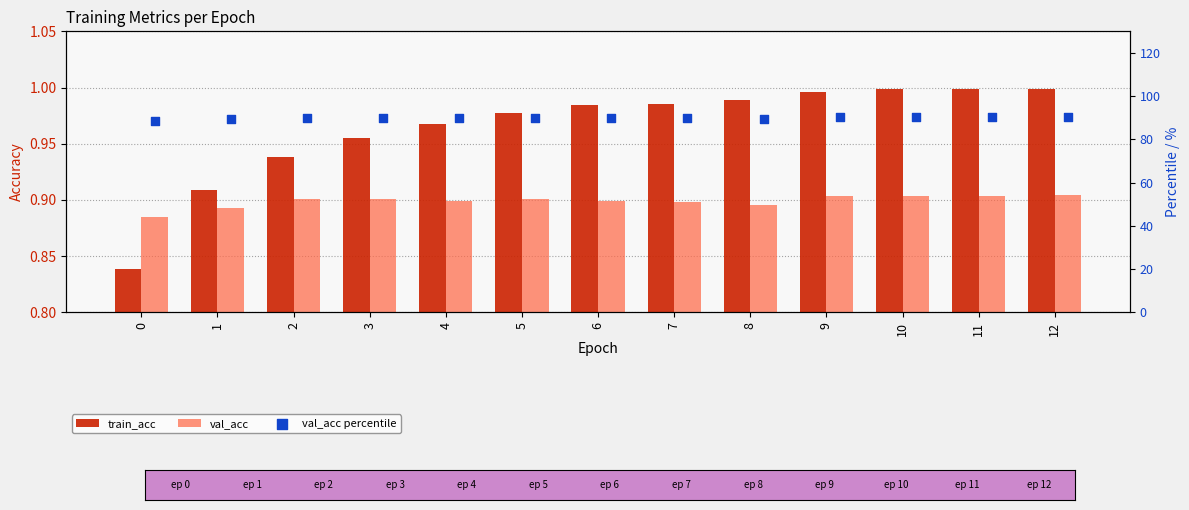

Is the value of val_acc at 2 greater than the value of val_acc percentile at 7?

No